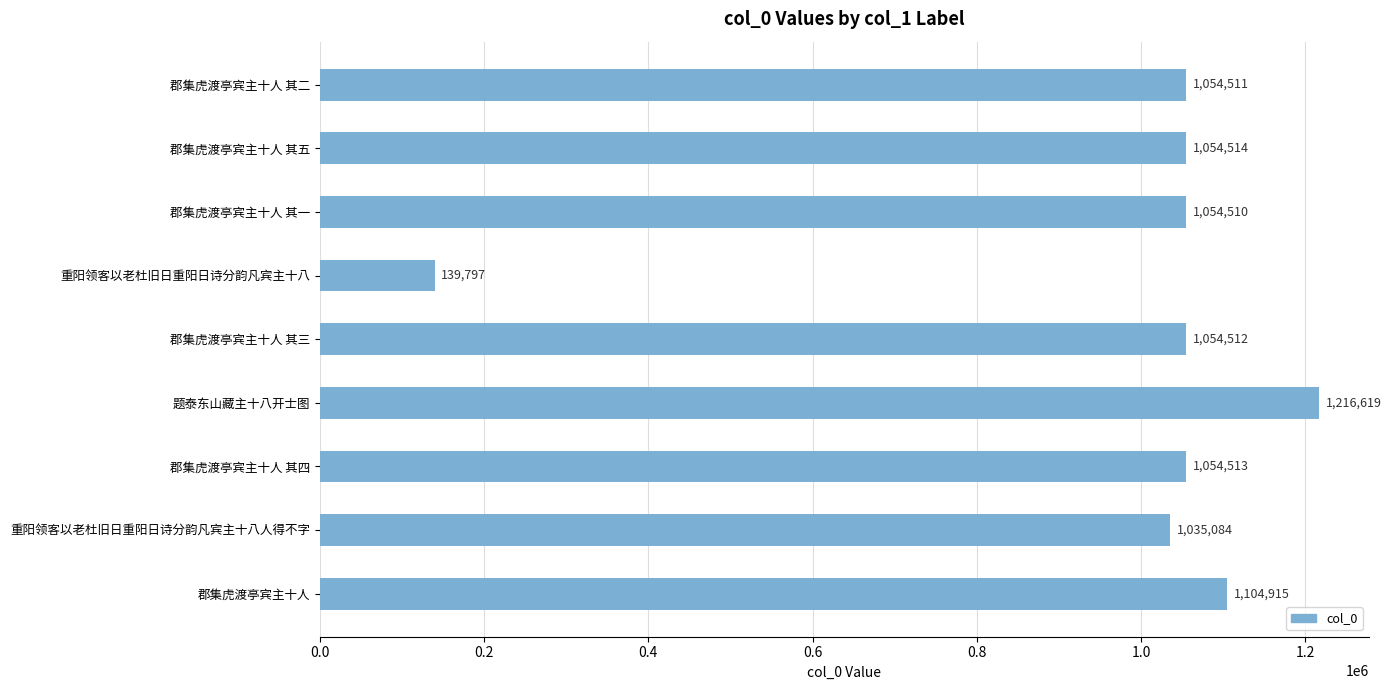

Between 郡集虎渡亭宾主十人 其五 and 郡集虎渡亭宾主十人 其二, which is larger?

郡集虎渡亭宾主十人 其五